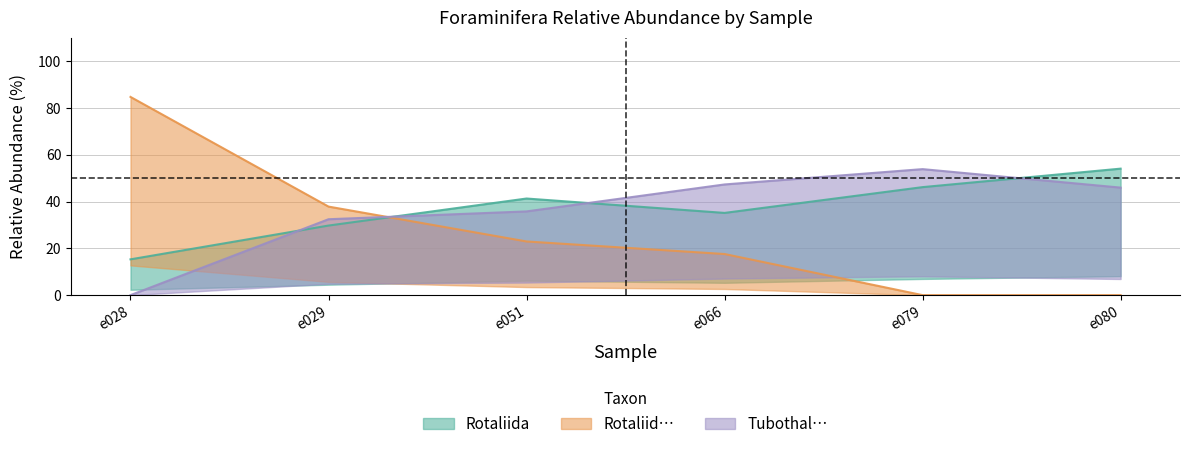

How many intersections are there between Rotaliida and Rotaliid…?

1